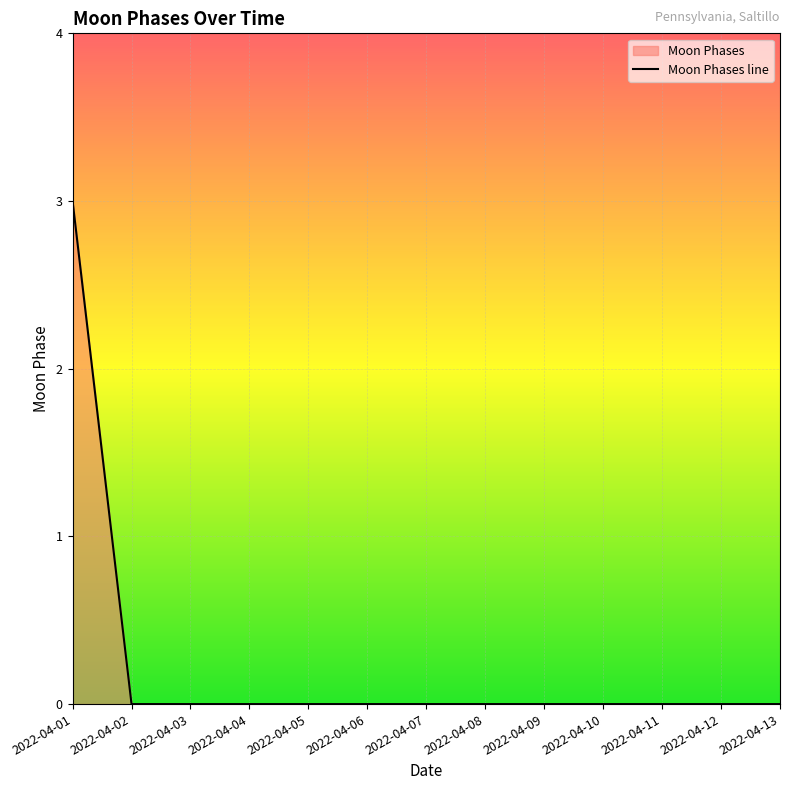

Rank the categories by value from lowest to highest.

2022-04-02, 2022-04-03, 2022-04-04, 2022-04-05, 2022-04-06, 2022-04-07, 2022-04-08, 2022-04-09, 2022-04-10, 2022-04-11, 2022-04-12, 2022-04-13, 2022-04-01